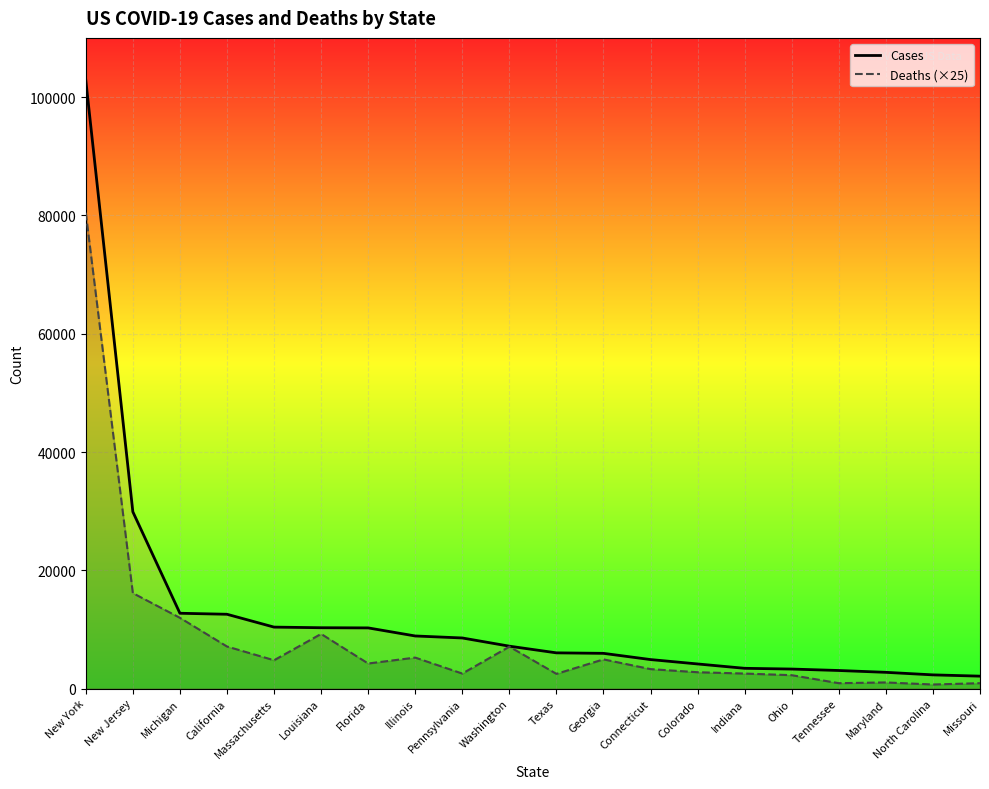

At which label is Cases closest to 52488?

New Jersey